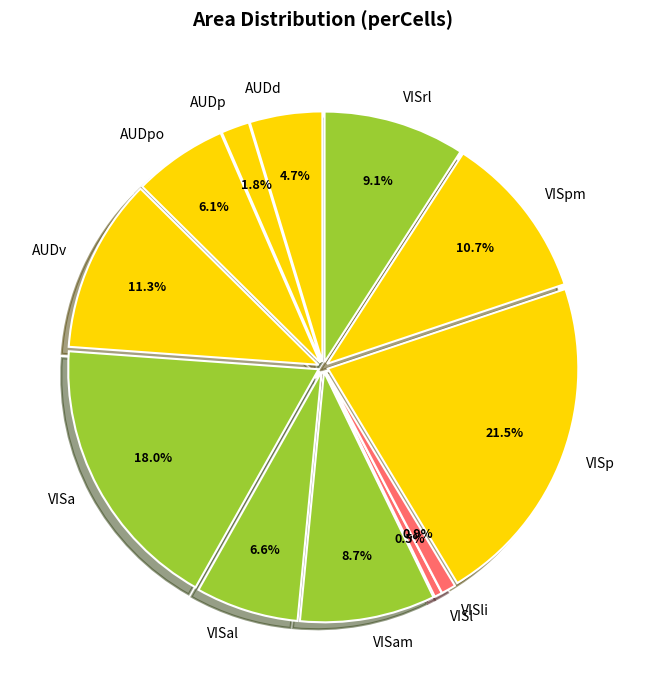

Between AUDv and VISa, which is larger?

VISa